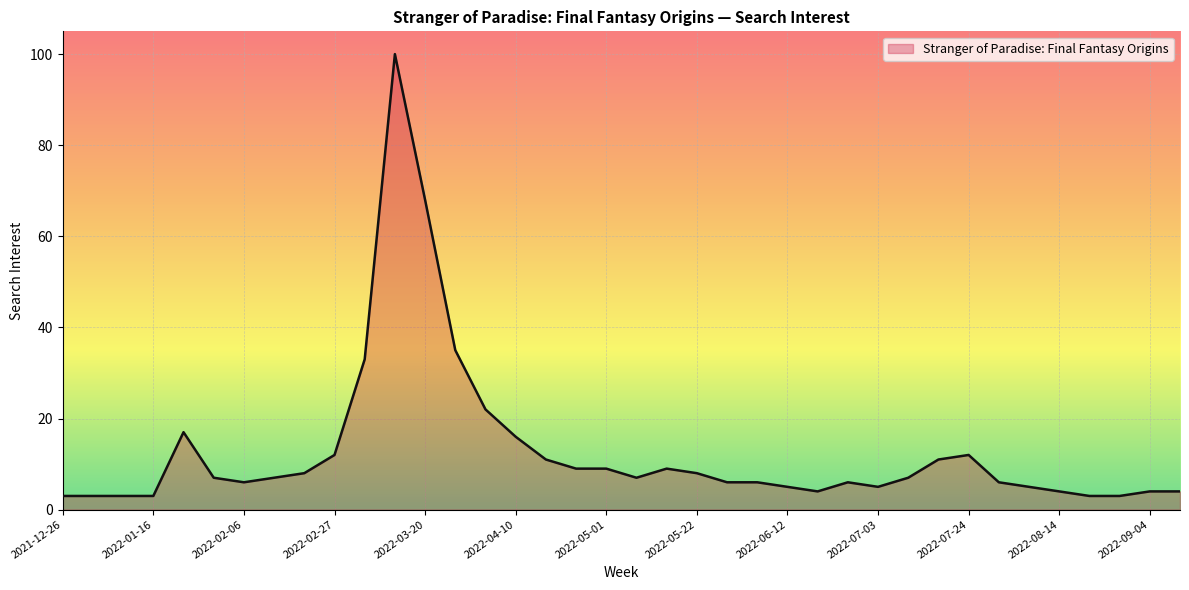

What is the maximum value shown in the chart?

100